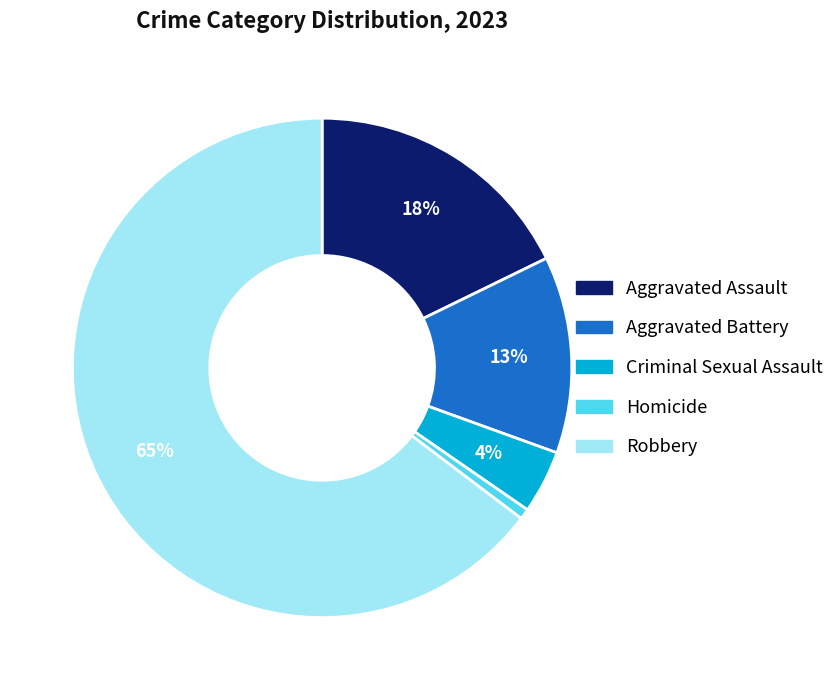

Rank the categories by value from highest to lowest.

Robbery, Aggravated Assault, Aggravated Battery, Criminal Sexual Assault, Homicide